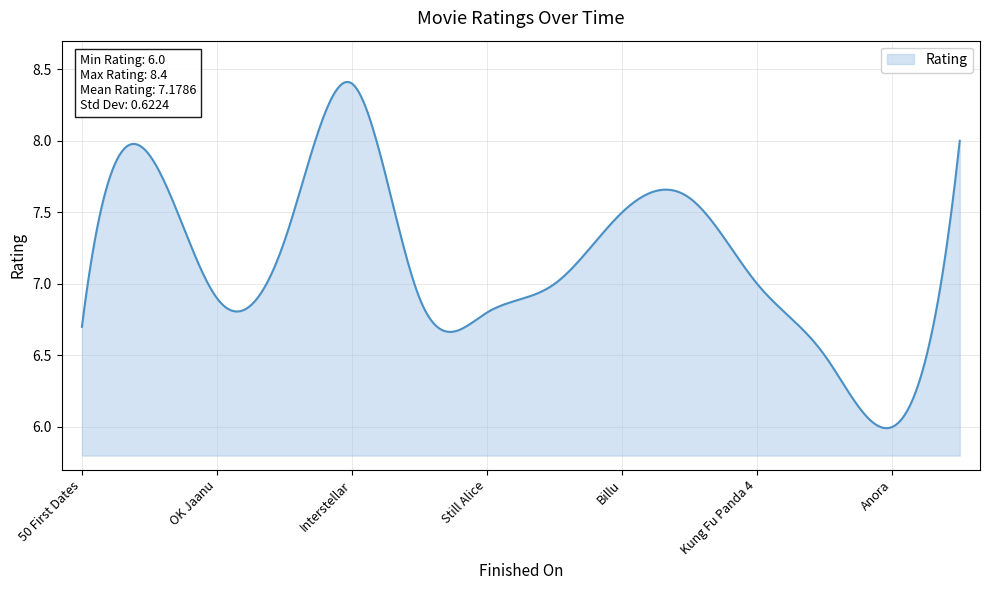

What is the difference between the maximum and minimum values?

2.4